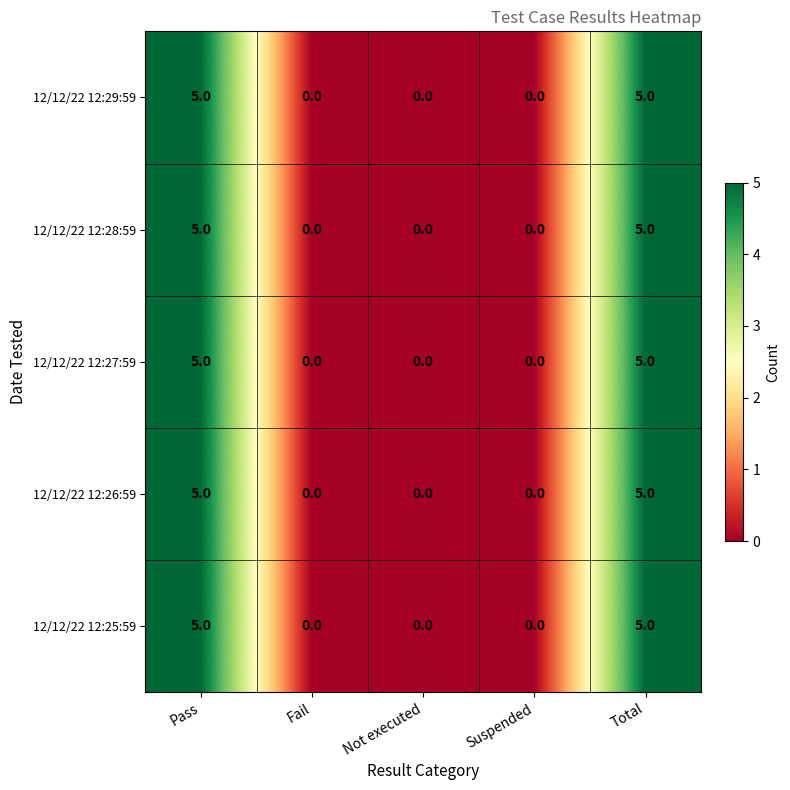

Reading left to right, list all the values displayed in this chart.

12/12/22 12:29:59: Pass=5	Fail=0	Not executed=0	Suspended=0	Total=5
12/12/22 12:28:59: Pass=5	Fail=0	Not executed=0	Suspended=0	Total=5
12/12/22 12:27:59: Pass=5	Fail=0	Not executed=0	Suspended=0	Total=5
12/12/22 12:26:59: Pass=5	Fail=0	Not executed=0	Suspended=0	Total=5
12/12/22 12:25:59: Pass=5	Fail=0	Not executed=0	Suspended=0	Total=5